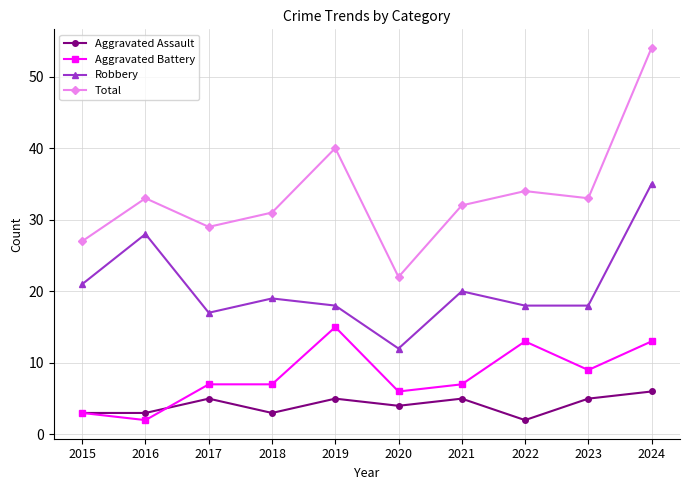

Where is the first local maximum for Aggravated Assault?

2017